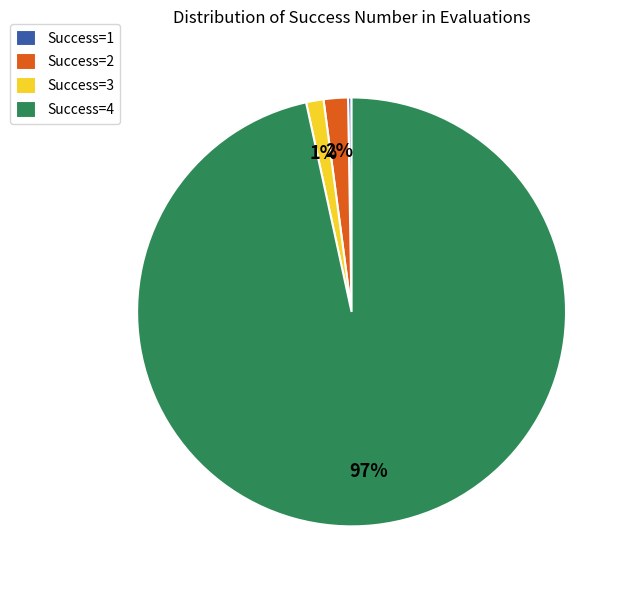

What is the majority slice?

Success=4